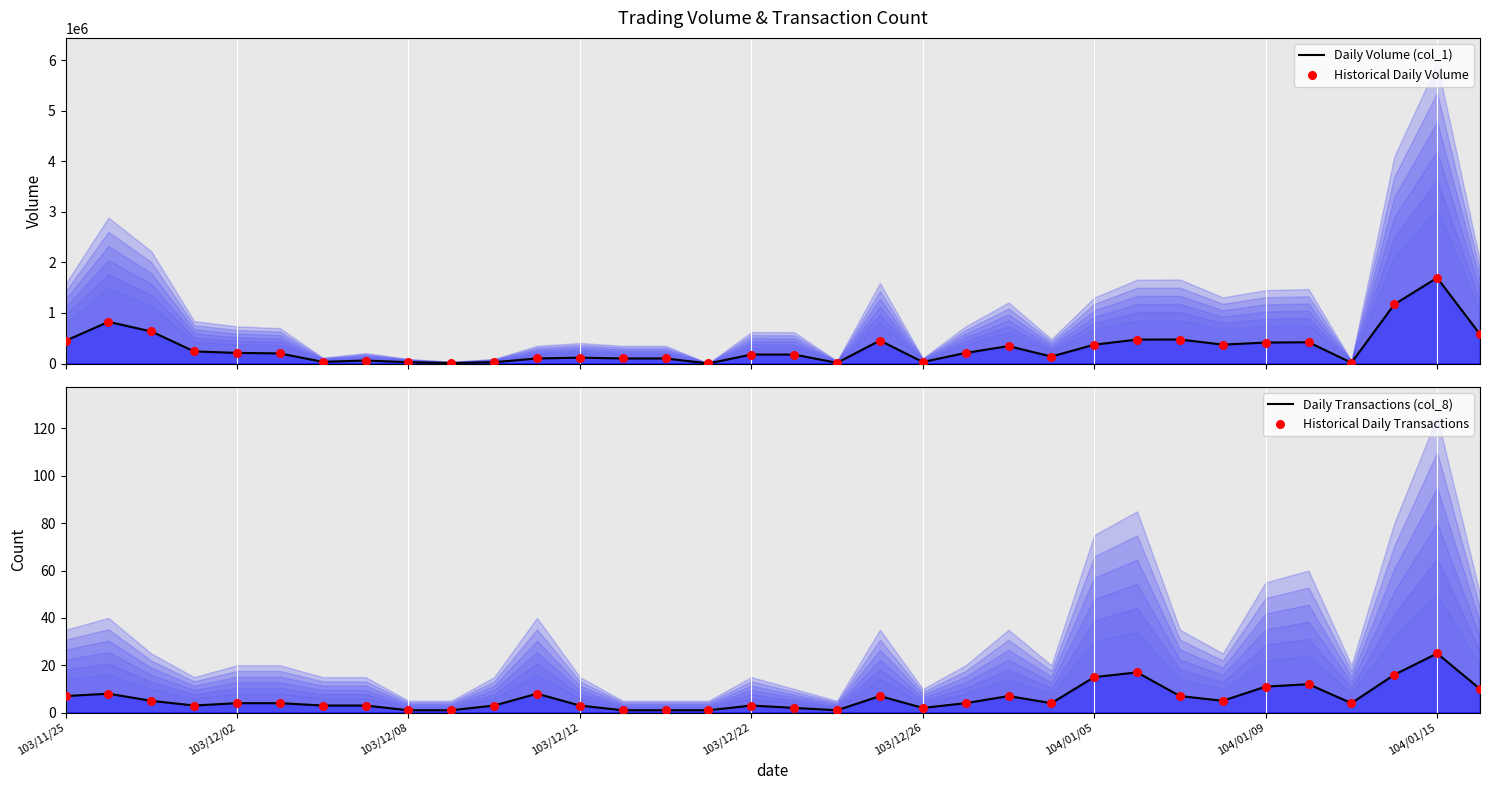

Is the value of Historical Daily Transactions at 13 greater than the value of Historical Daily Volume at 24?

No